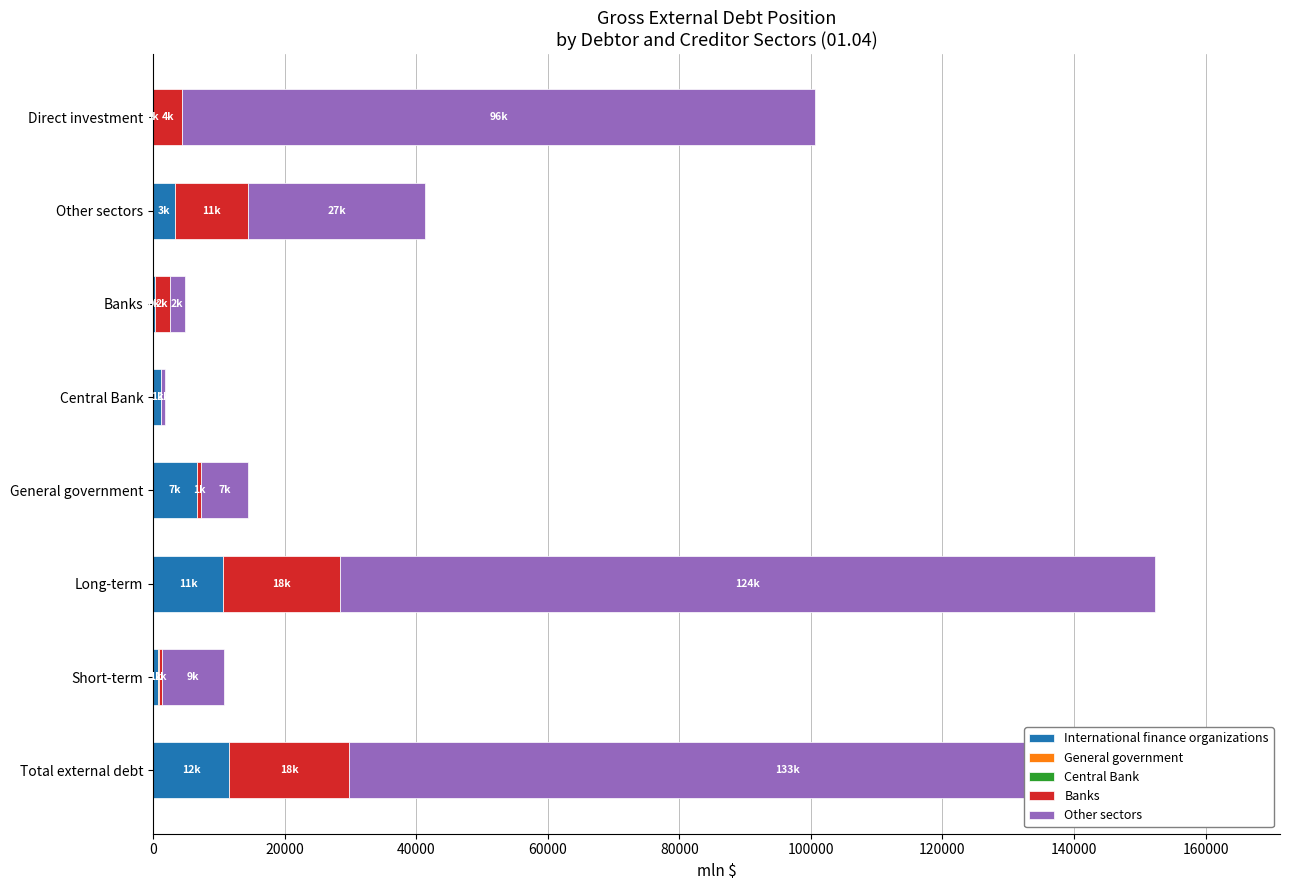

What is the sum of the Other sectors values at Banks and Total external debt?

135638.2